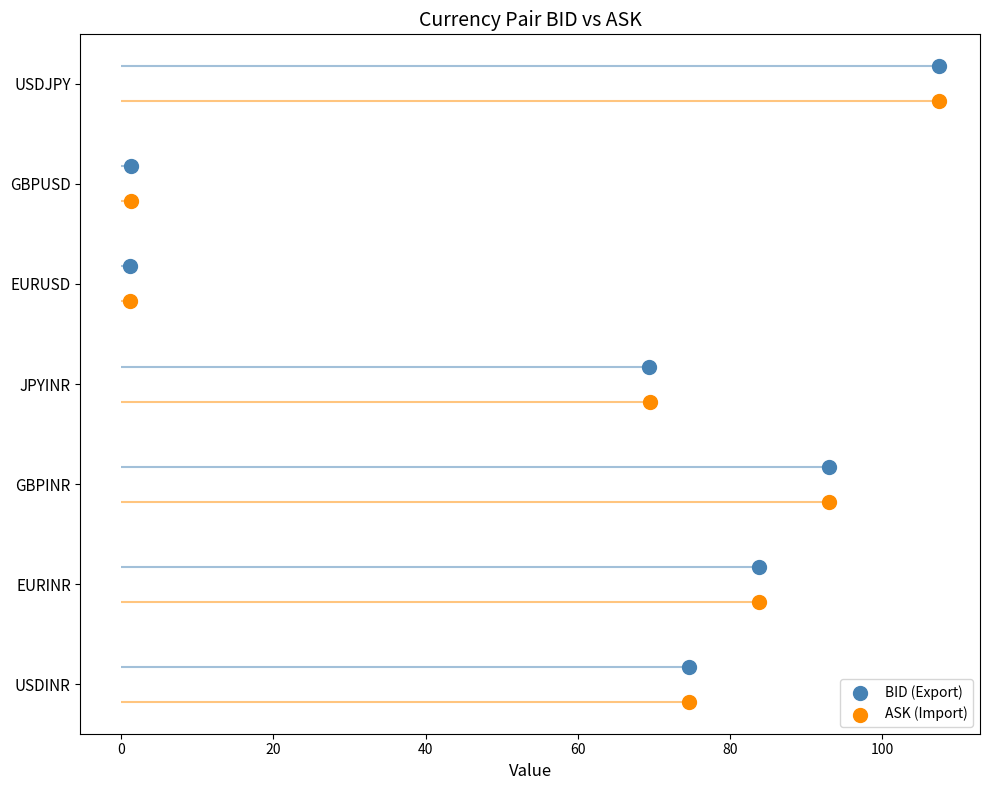

Which series contains the highest Y value?

BID (Export)